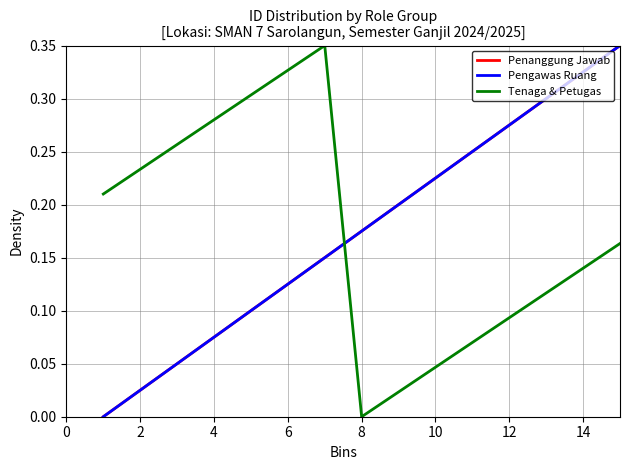

What is the highest value of the Tenaga & Petugas series?

0.3